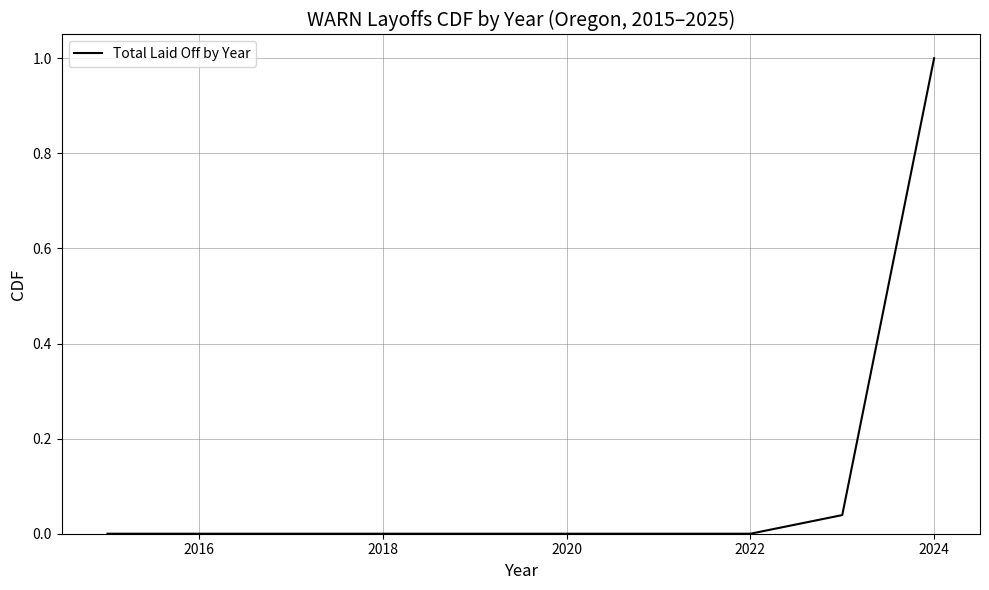

How many distinct data groups are displayed?

1